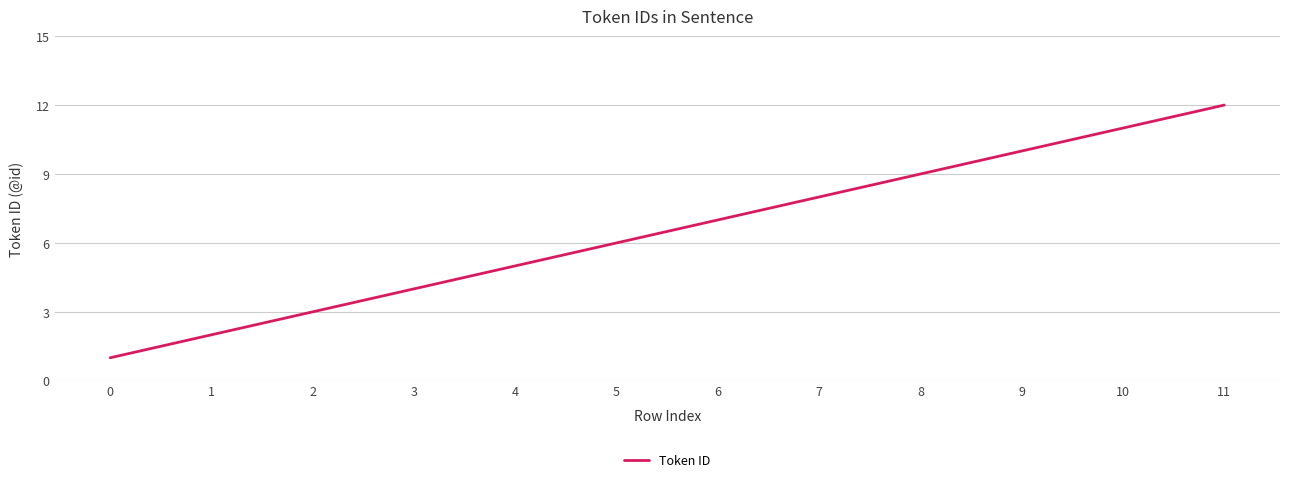

True or false: the data shows 5 at 11.

False